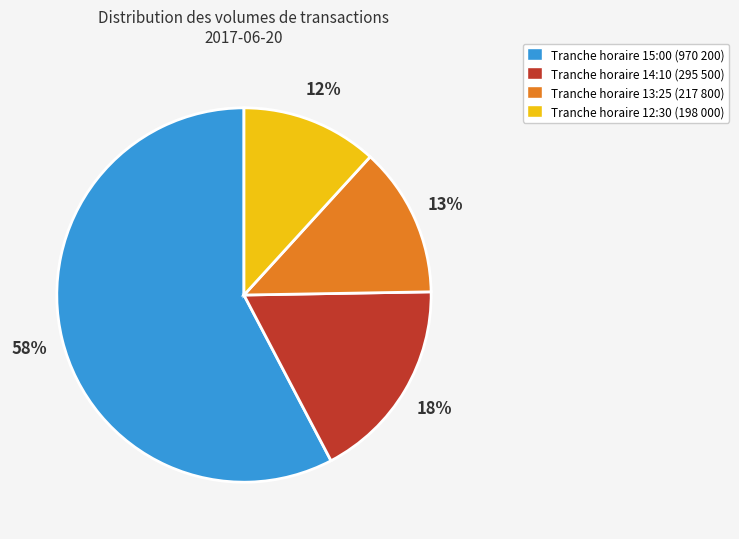

Rank the categories by value from lowest to highest.

Tranche horaire 12:30 (198 000), Tranche horaire 13:25 (217 800), Tranche horaire 14:10 (295 500), Tranche horaire 15:00 (970 200)